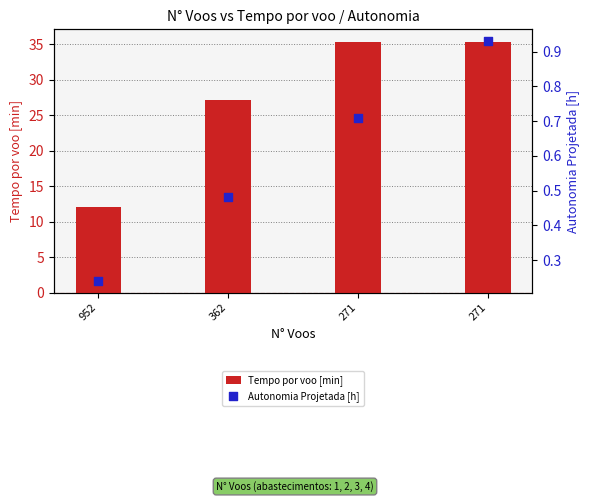

What is the total value across all series at 271?

36.1